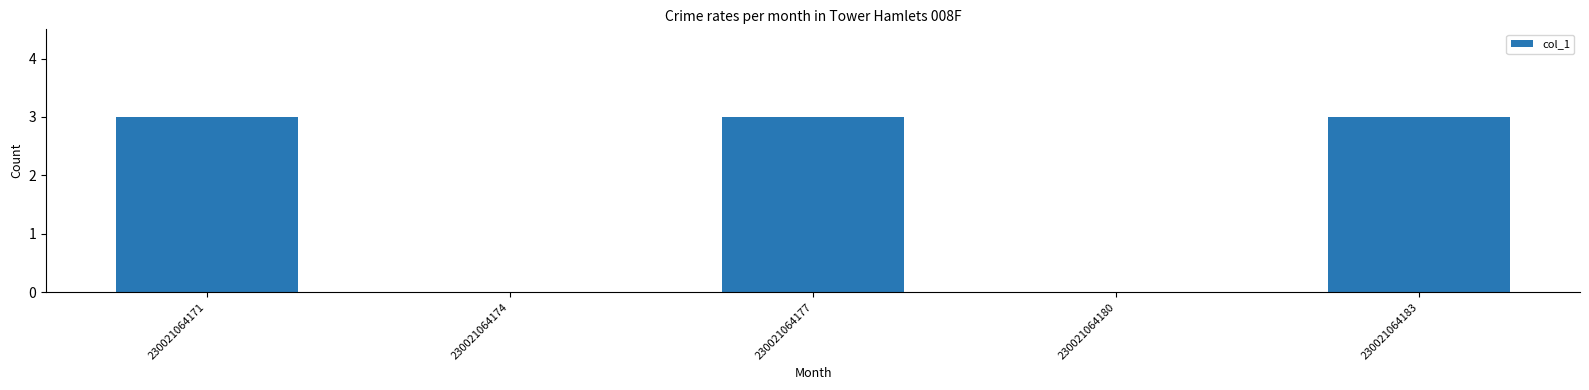

What is the sum of all values?

9